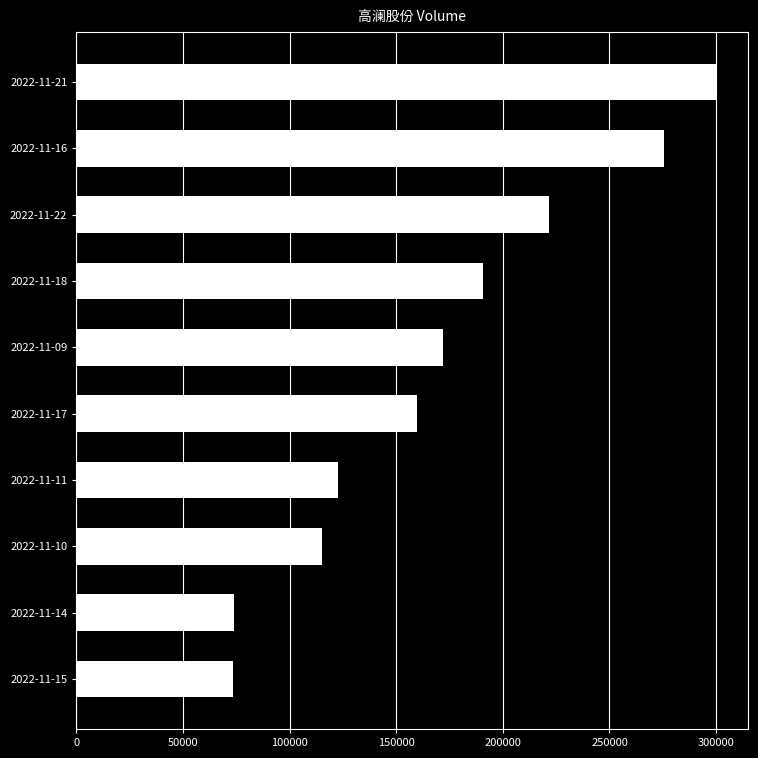

What is the greatest value displayed?

299956